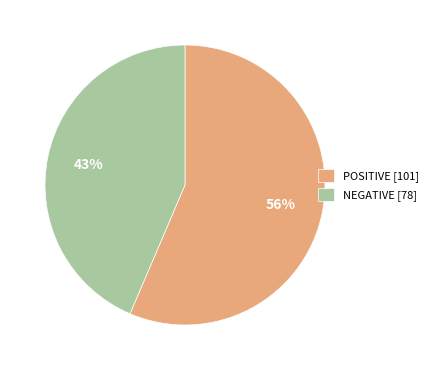

Rank the categories by value from highest to lowest.

POSITIVE, NEGATIVE